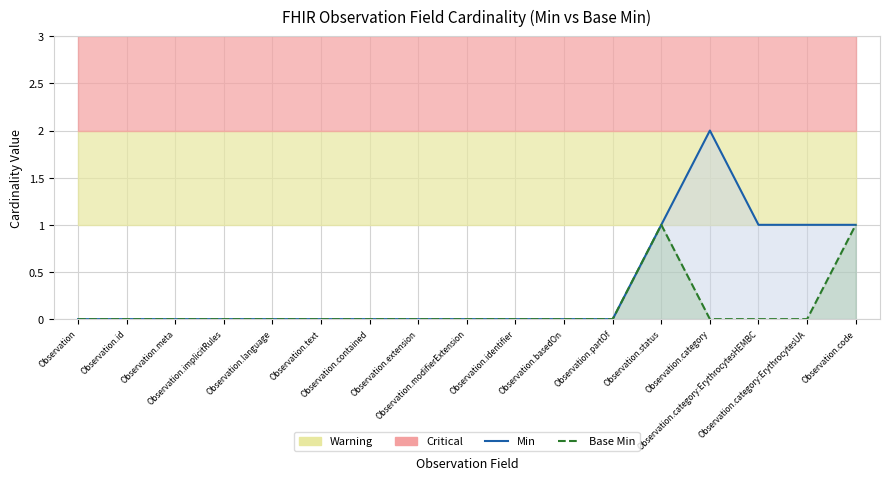

Which label corresponds to the smallest value in the chart?

Observation